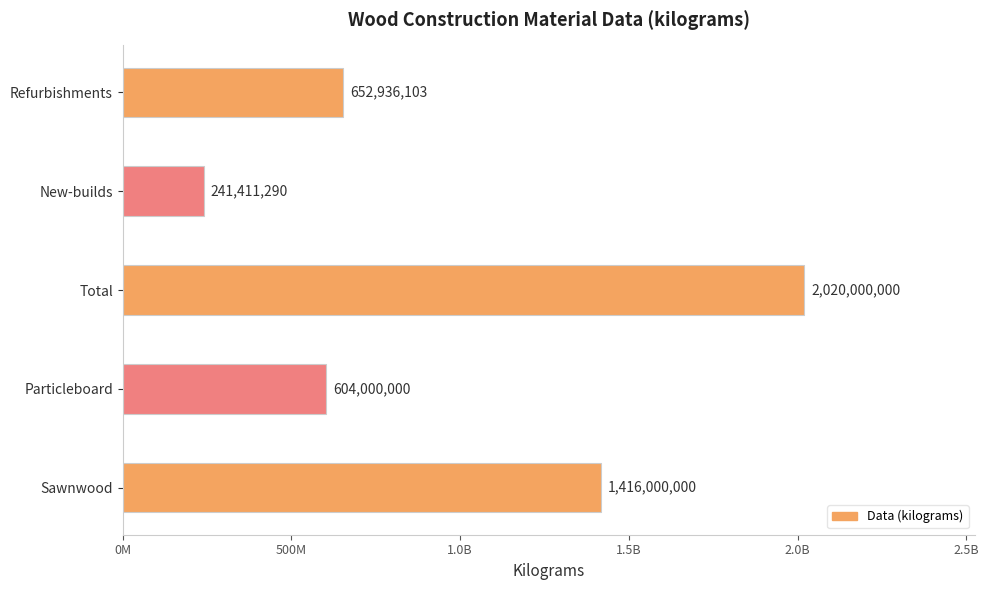

Does the chart contain any negative values?

No